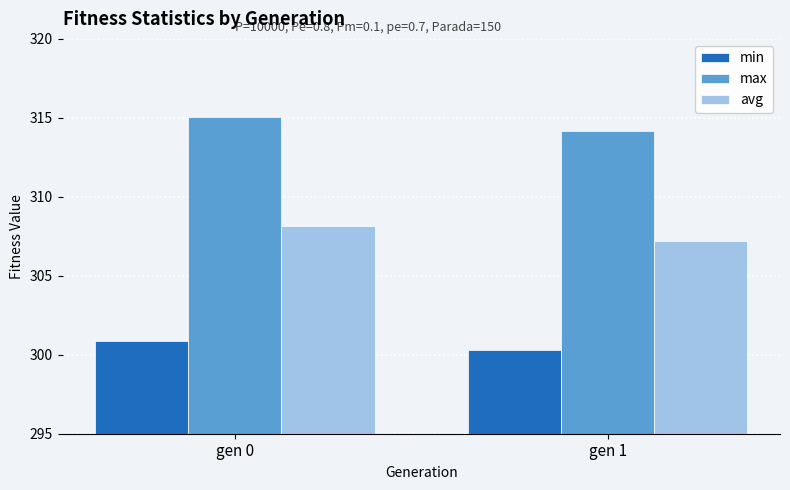

Where does the max series first go above 315?

gen 0